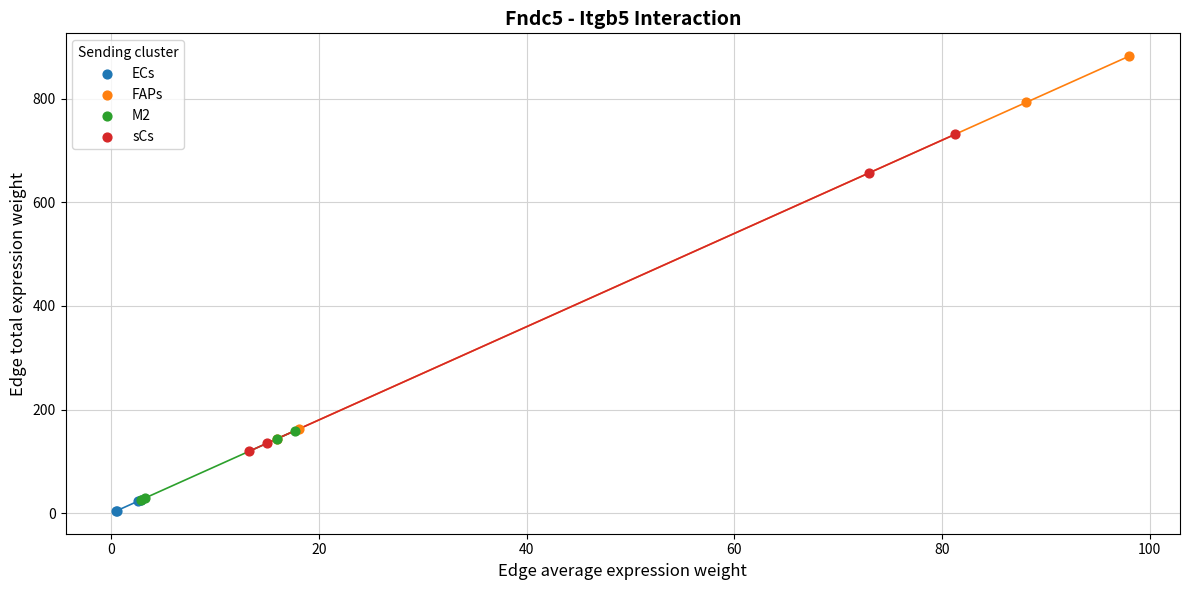

Which series has the widest spread of Y values?

FAPs